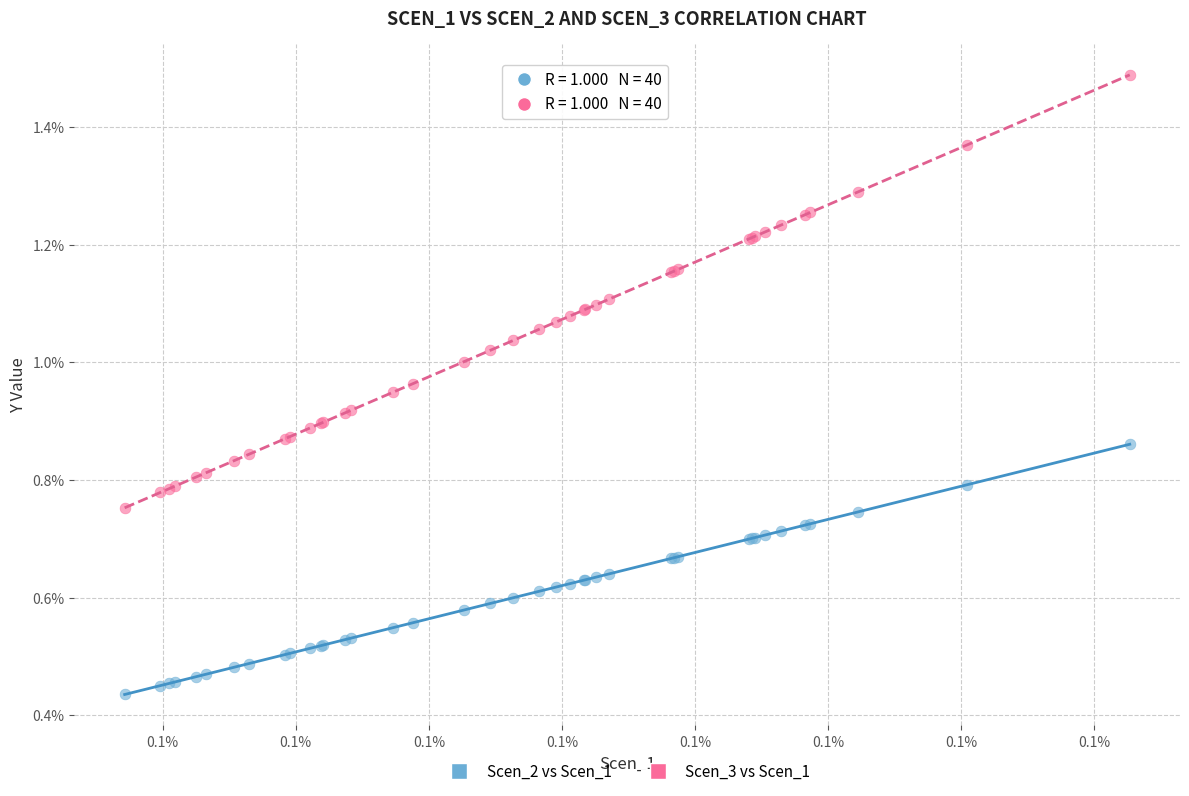

Which series reaches the maximum Y coordinate?

Scen_3 vs Scen_1